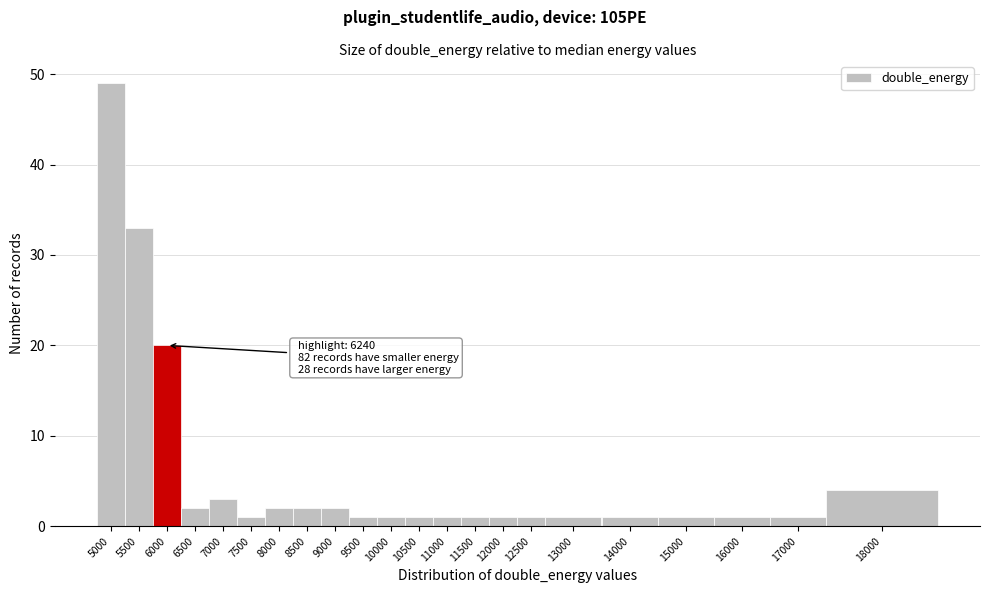

Reading left to right, list all the values displayed in this chart.

49	33	20	2	3	1	2	2	2	1	1	1	1	1	1	1	1	1	1	1	1	4